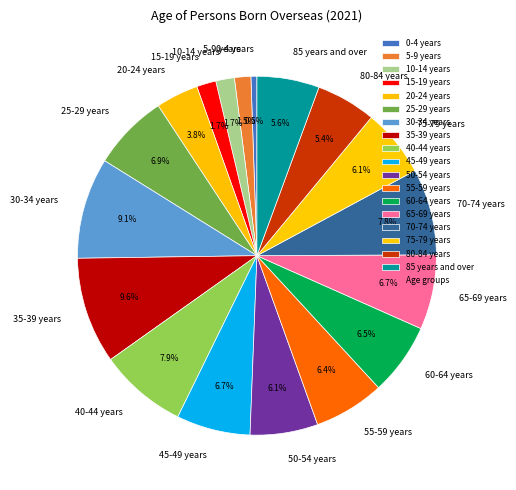

How much of the chart is everything except 60-64 years?

93.5%